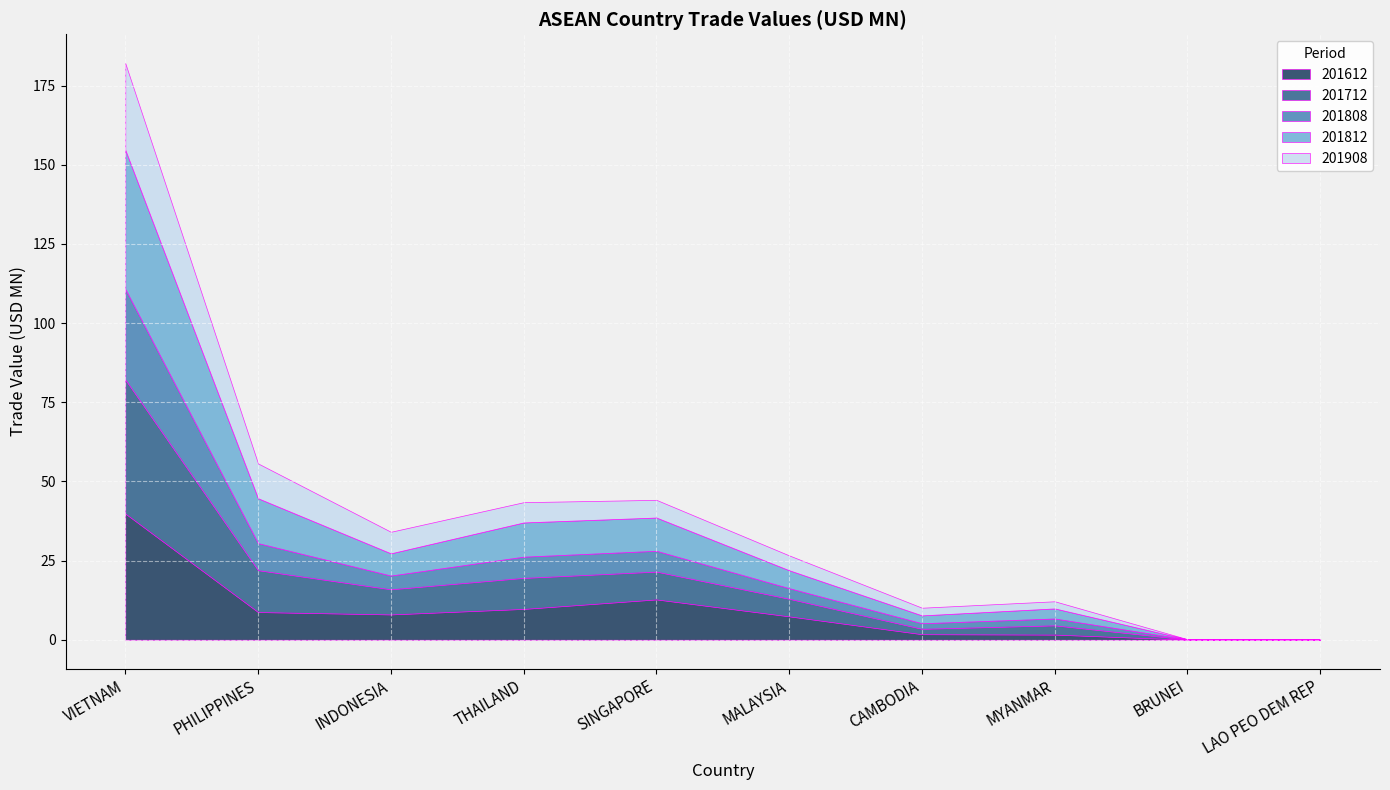

What is the difference between the maximum and minimum values in the 201712 series?

42.3